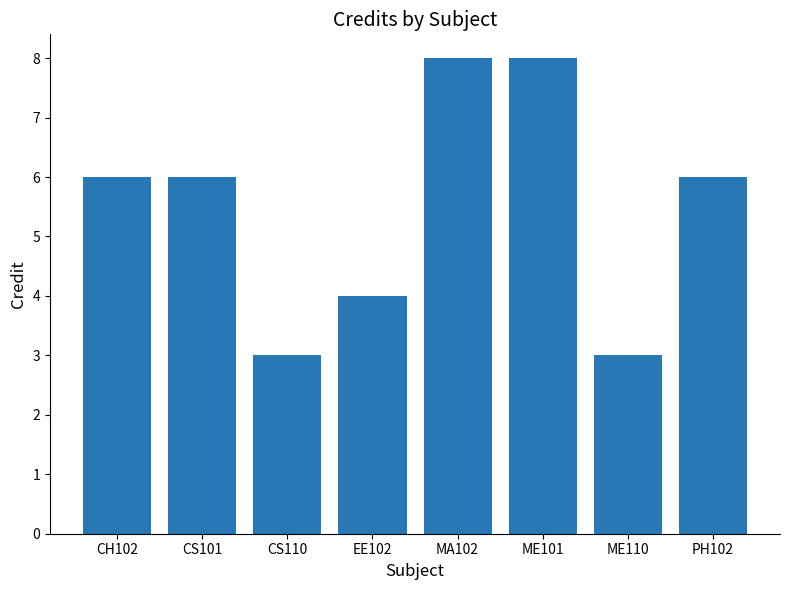

What is the maximum value shown in the chart?

8